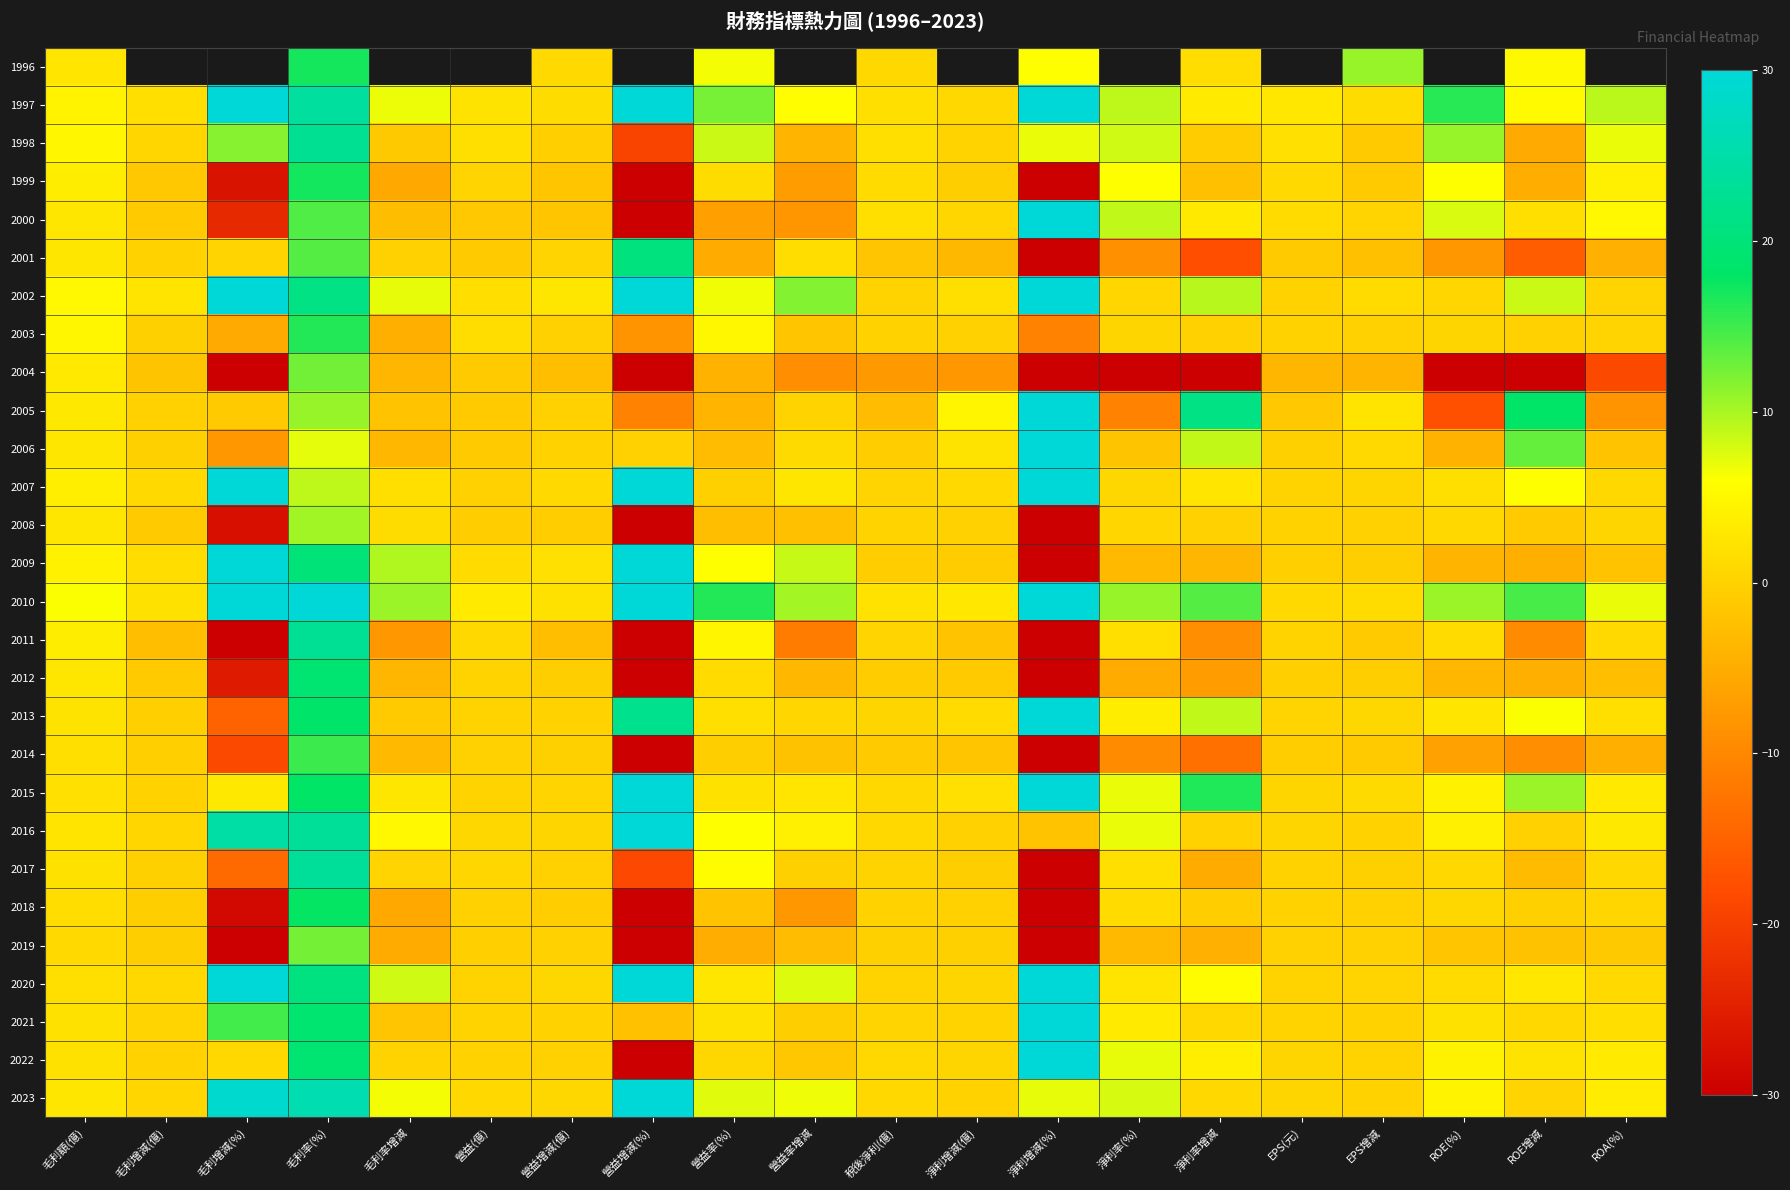

Is it true that 2012 equals -0.5 at EPS增減?

True